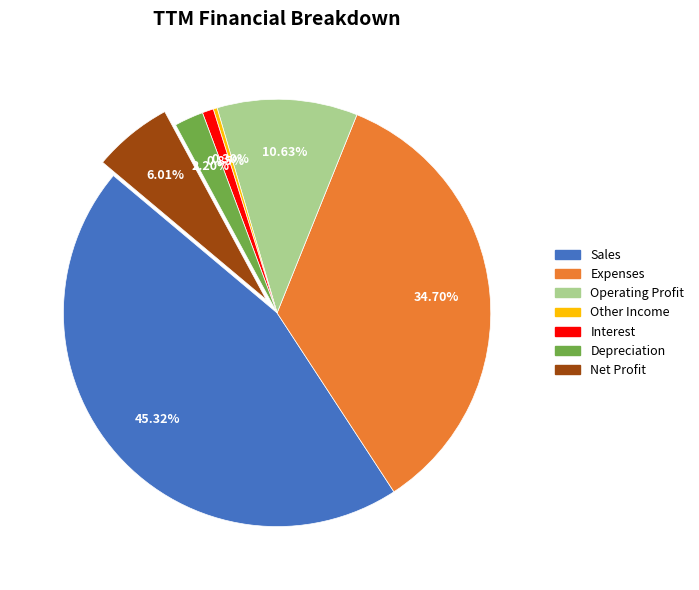

What percentage is the Depreciation slice, to the nearest percent?

2%